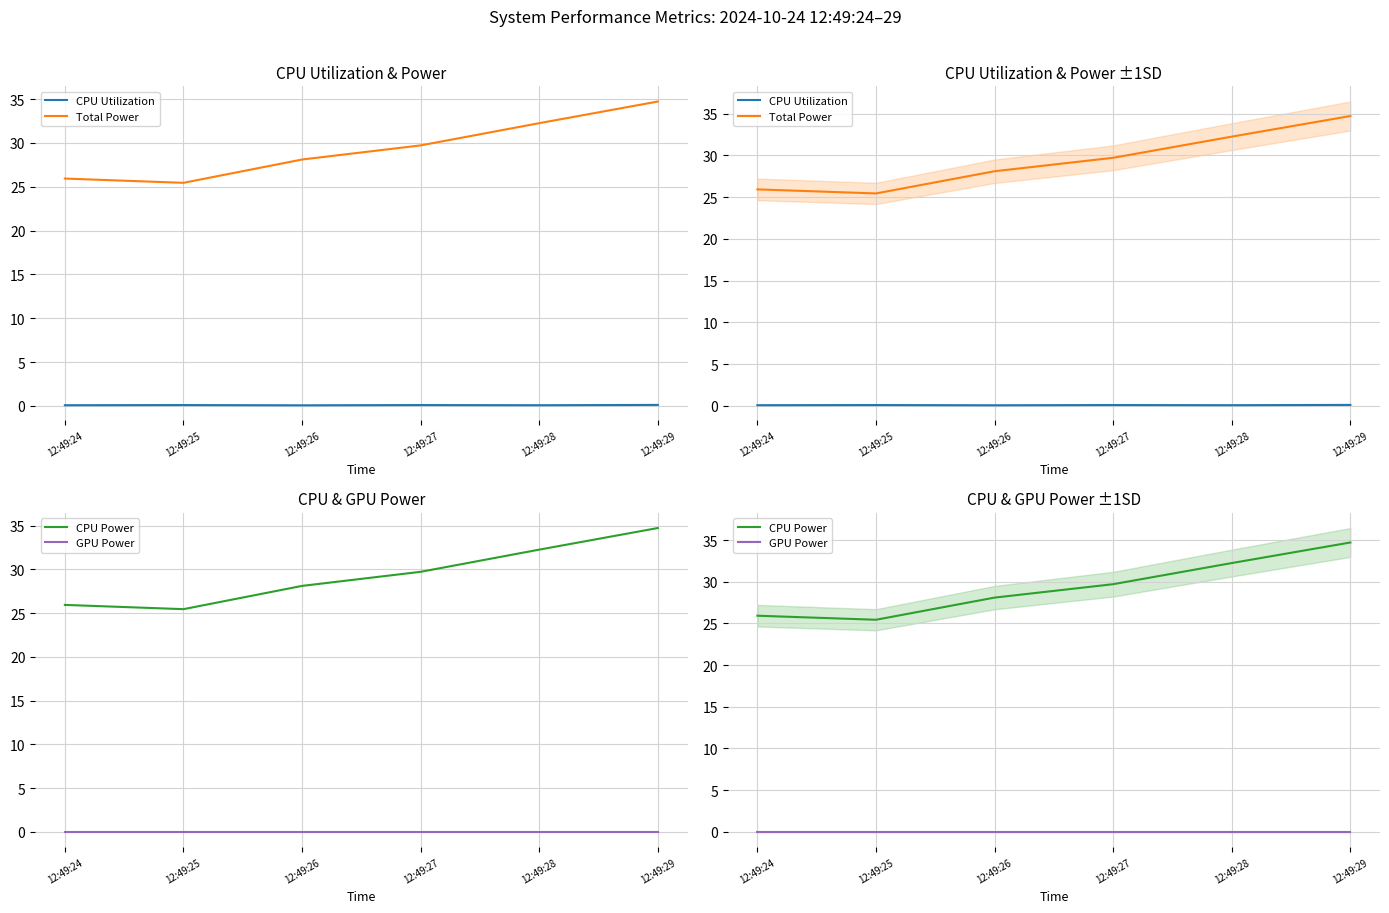

True or false: CPU Utilization and CPU Power intersect in this chart.

False